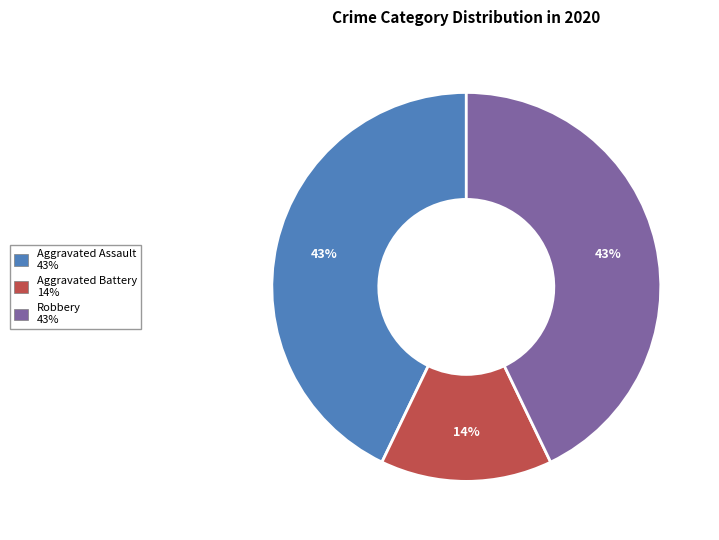

Is there any slice that represents more than half of the pie?

No